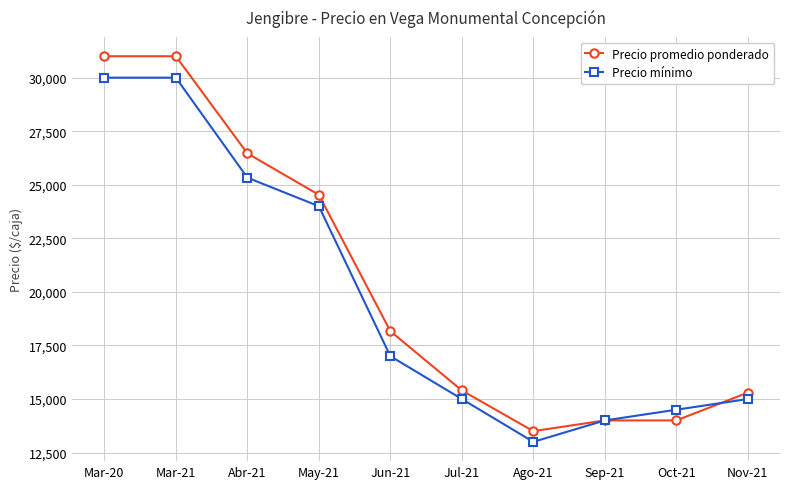

Is this an area chart (filled region under the line)?

No